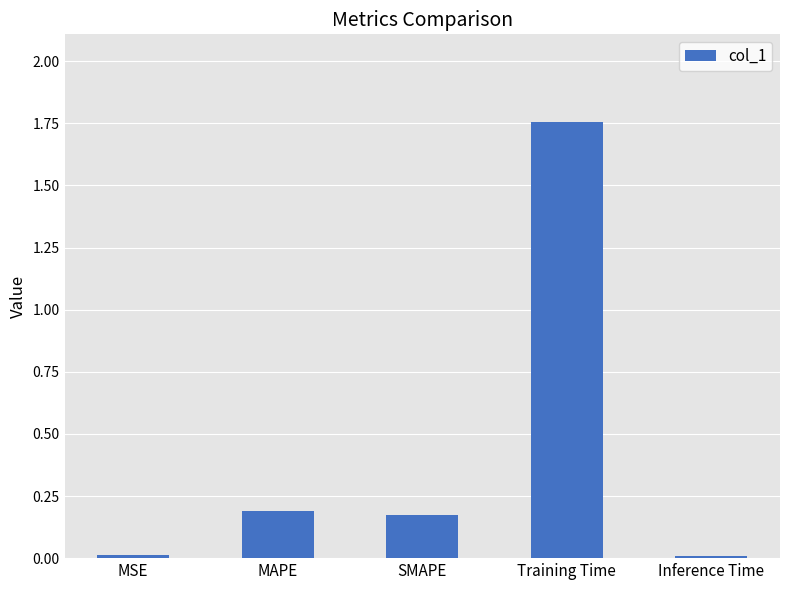

Which has a higher value, SMAPE or MSE?

SMAPE